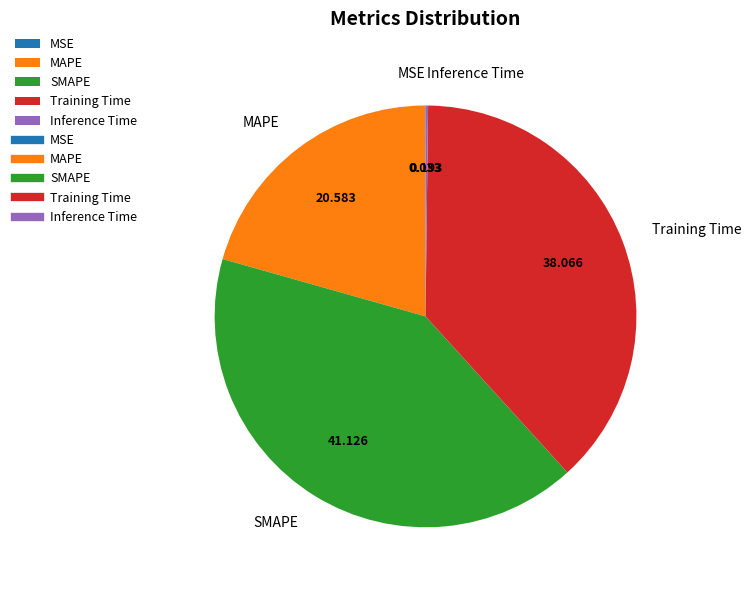

Does SMAPE represent more than half of the total?

No